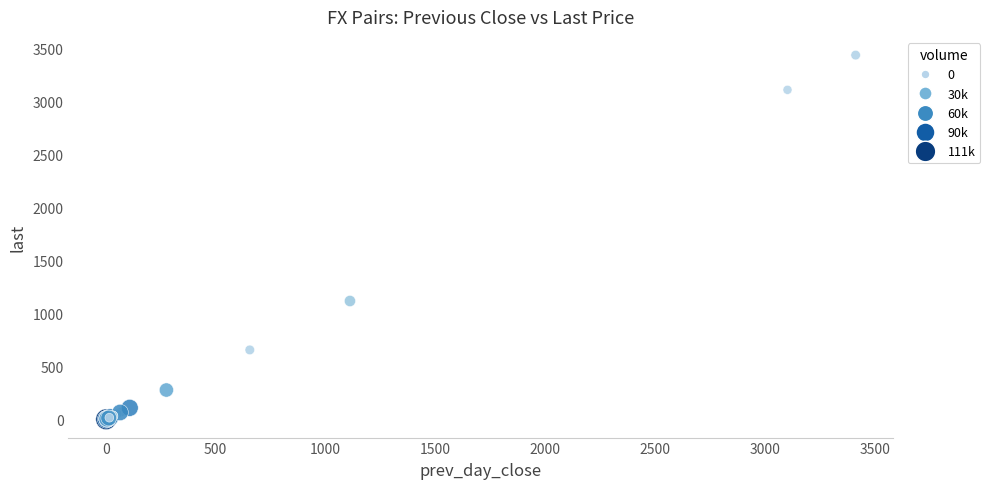

What Y value in the scatter plot is closest to 1717?

1116.5